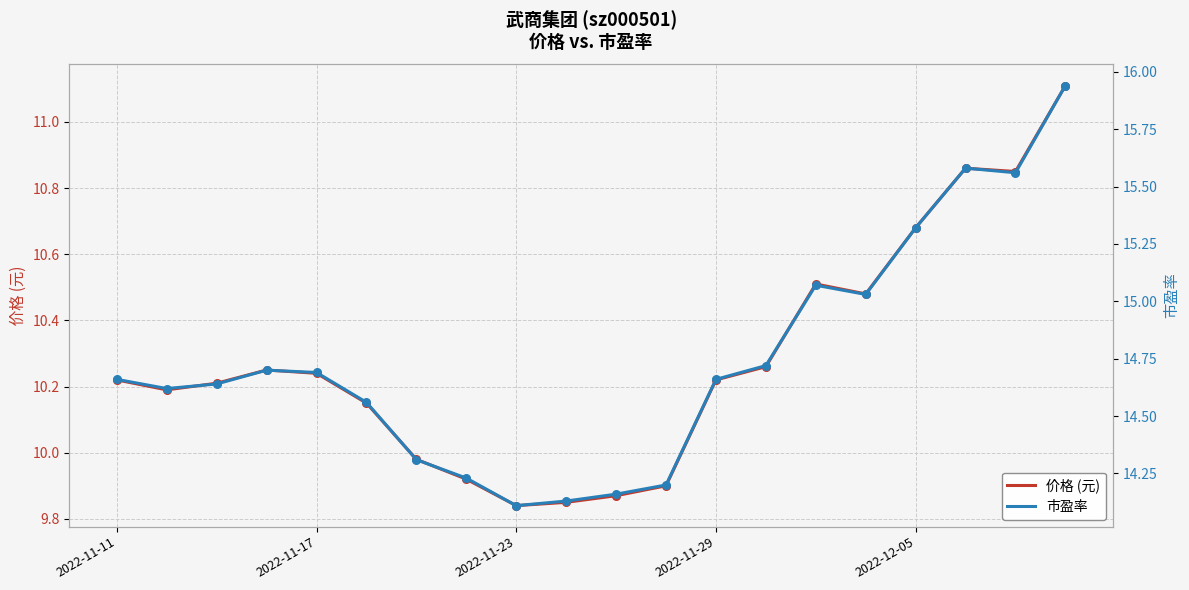

Which series contains the highest Y value?

市盈率